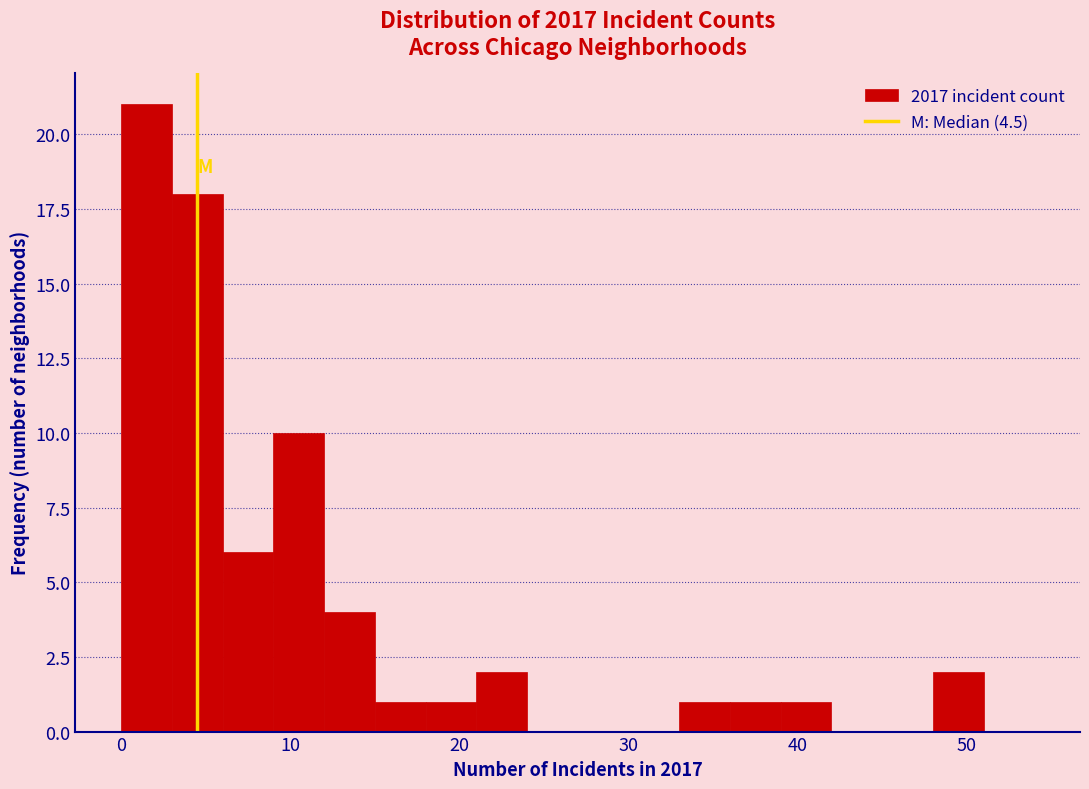

Read against the x-axis, roughly where is the centre of the tallest bar?

2